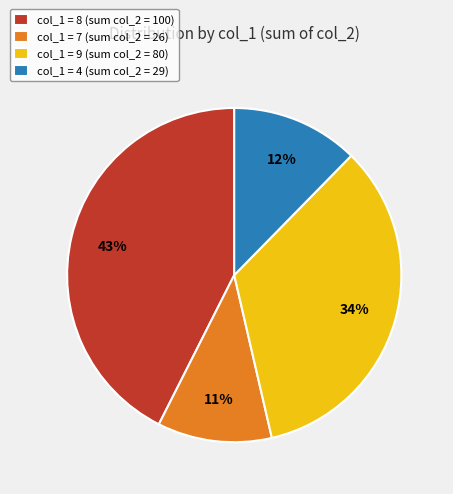

Which slice is the smallest?

col_1 = 7 (sum col_2 = 26)